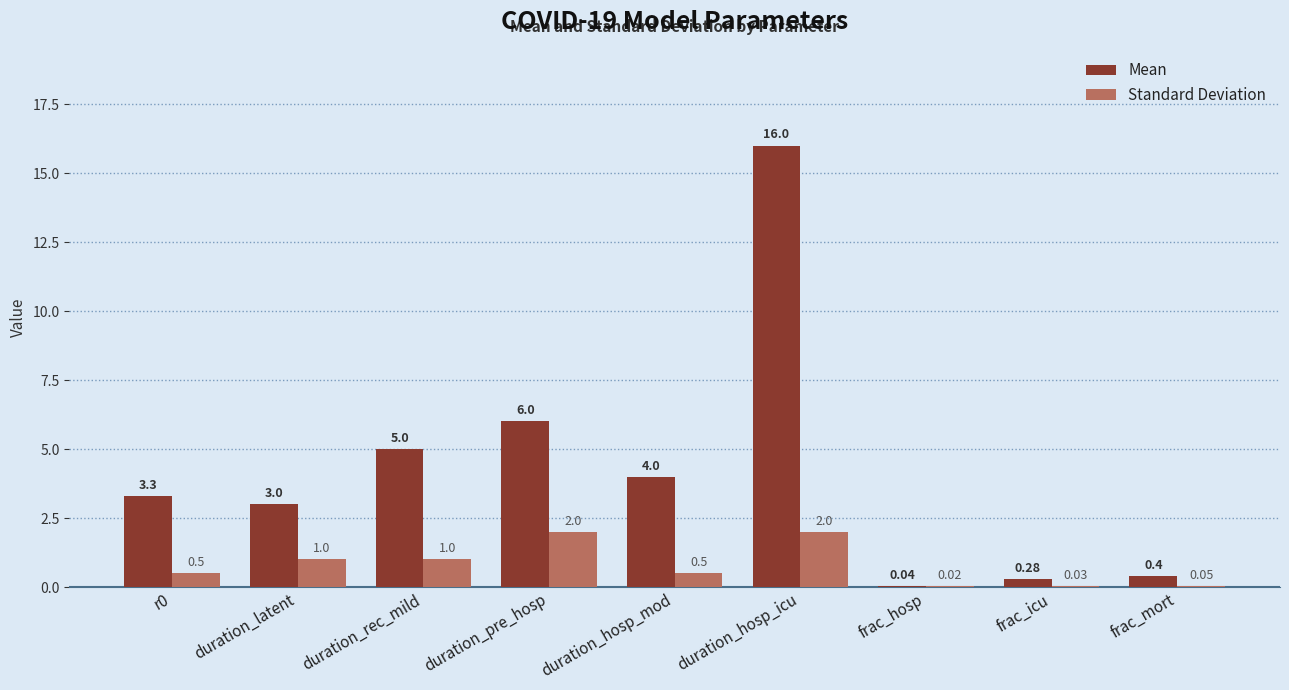

Which series changed the most between frac_icu and frac_mort?

Mean